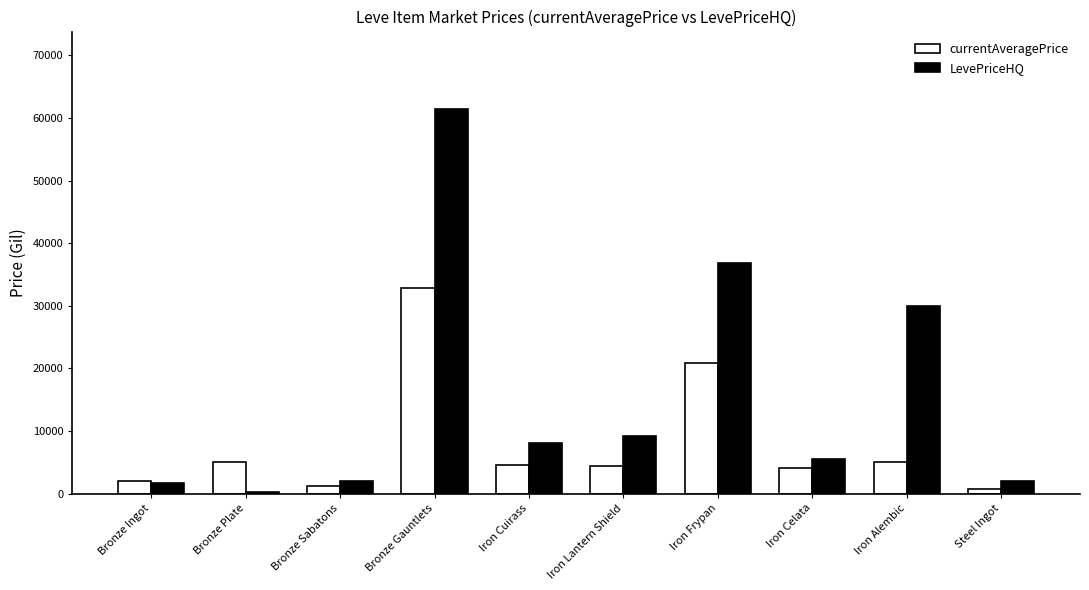

At how many categories does at least one series exceed 13241?

3